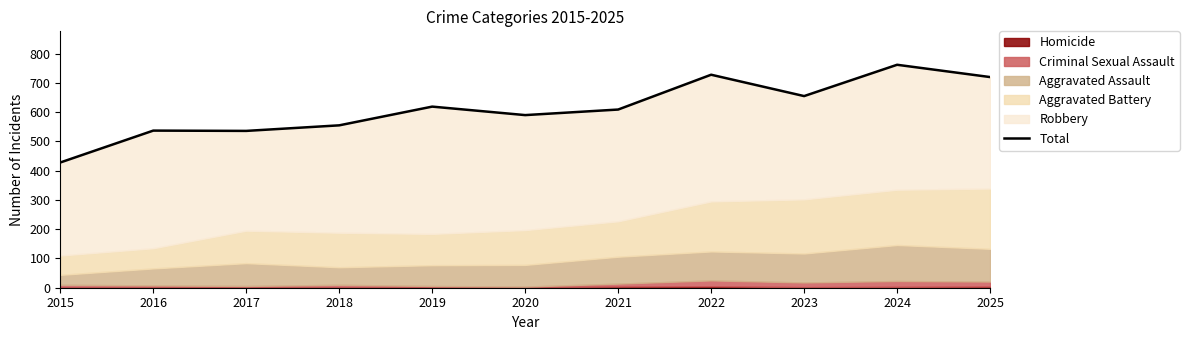

List the labels in order of value, largest first.

2024, 2022, 2025, 2023, 2019, 2021, 2020, 2018, 2016, 2017, 2015